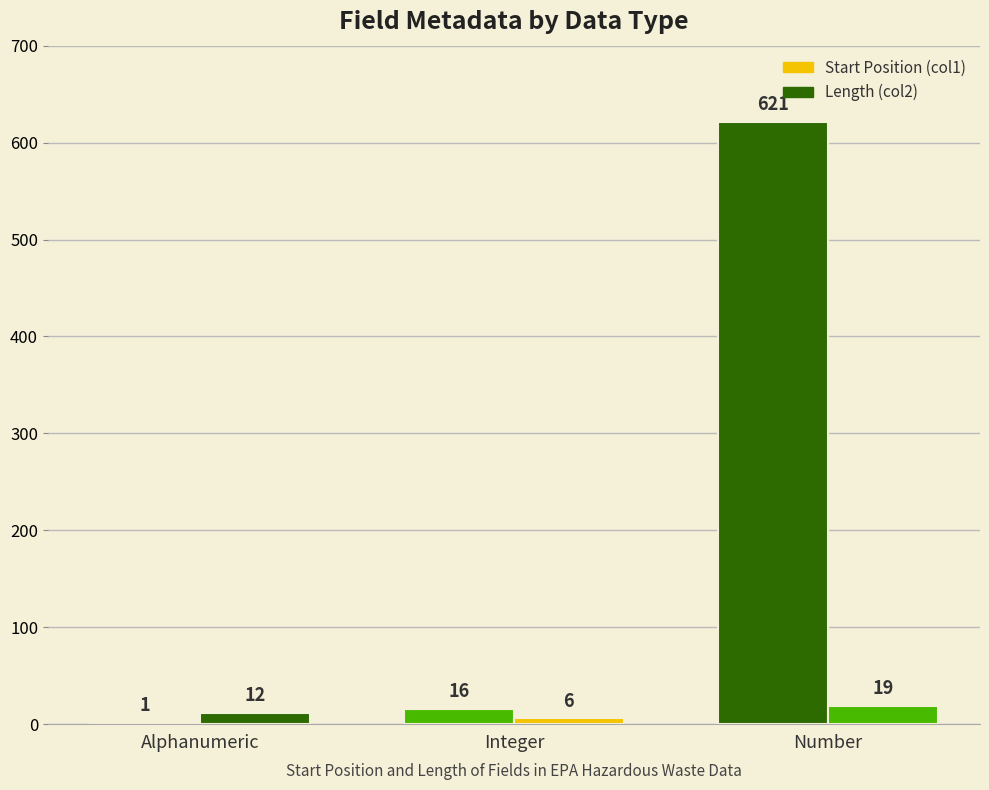

What is the highest value of the Start Position (col1) series?

621